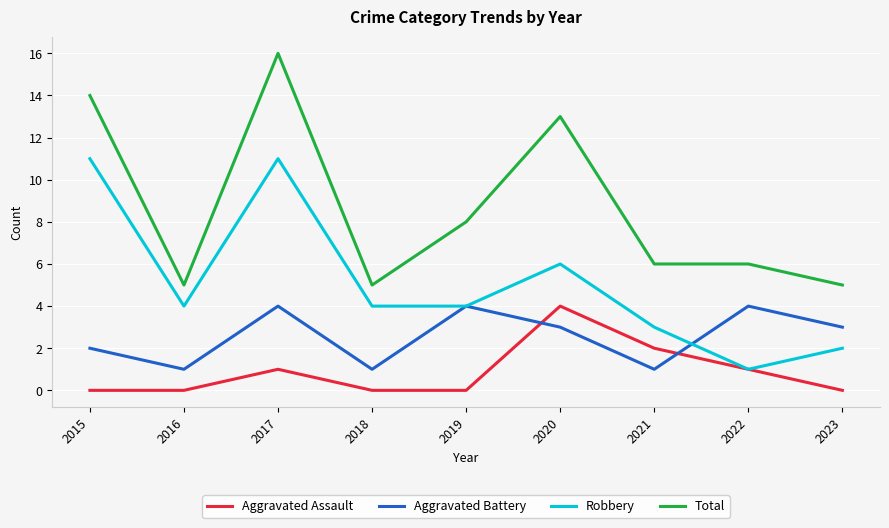

At 2017, list the series in order from smallest to largest.

Aggravated Assault, Aggravated Battery, Robbery, Total